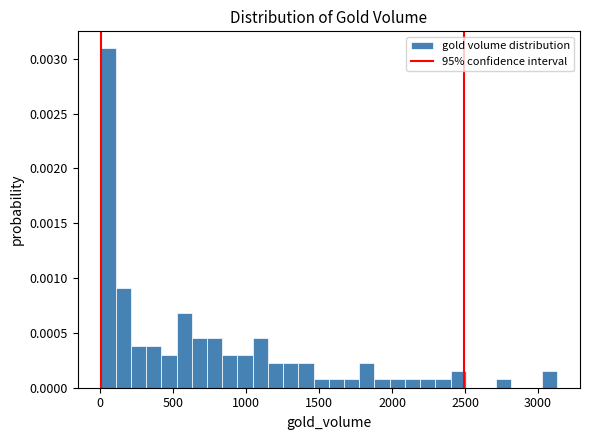

Around what value on the x-axis is the tallest bar? Give the approximate position of its centre, as read against the axis.

50